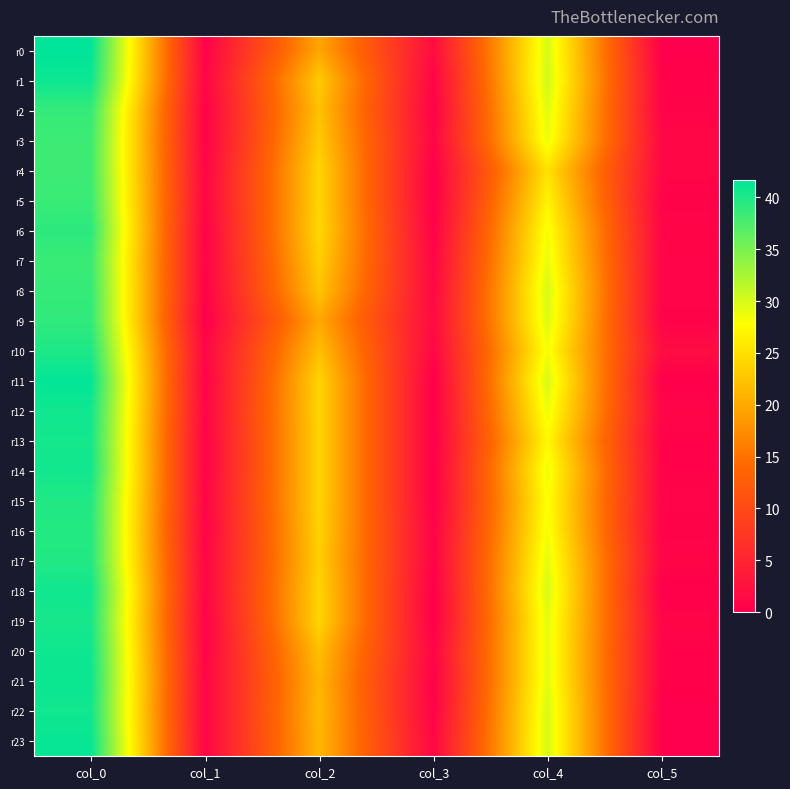

Reading left to right, extract all data points from this chart.

r0: col_0=41.7	col_1=0.5	col_2=19.8	col_3=1.8	col_4=30.0	col_5=0.0
r1: col_0=41.0	col_1=0.8	col_2=23.0	col_3=0.7	col_4=30.3	col_5=0.5
r2: col_0=38.8	col_1=0.4	col_2=22.2	col_3=0.4	col_4=29.5	col_5=0.5
r3: col_0=38.3	col_1=0.5	col_2=23.0	col_3=0.8	col_4=28.8	col_5=1.1
r4: col_0=38.2	col_1=0.8	col_2=24.0	col_3=0.0	col_4=25.2	col_5=1.1
r5: col_0=38.5	col_1=0.9	col_2=24.0	col_3=0.0	col_4=26.8	col_5=0.4
r6: col_0=39.2	col_1=0.4	col_2=24.2	col_3=0.4	col_4=28.2	col_5=0.8
r7: col_0=38.5	col_1=0.5	col_2=23.5	col_3=0.9	col_4=29.0	col_5=0.7
r8: col_0=38.8	col_1=0.4	col_2=22.5	col_3=1.1	col_4=30.0	col_5=0.7
r9: col_0=39.0	col_1=0.0	col_2=20.0	col_3=1.4	col_4=29.7	col_5=0.5
r10: col_0=40.0	col_1=1.0	col_2=22.0	col_3=1.0	col_4=28.2	col_5=1.8
r11: col_0=41.5	col_1=0.5	col_2=24.0	col_3=0.0	col_4=30.0	col_5=0.0
r12: col_0=40.8	col_1=0.8	col_2=24.0	col_3=0.0	col_4=28.8	col_5=0.8
r13: col_0=40.5	col_1=0.5	col_2=24.0	col_3=0.0	col_4=27.2	col_5=0.4
r14: col_0=40.7	col_1=0.5	col_2=24.0	col_3=0.0	col_4=28.7	col_5=0.5
r15: col_0=39.8	col_1=0.8	col_2=24.0	col_3=0.0	col_4=28.0	col_5=0.6
r16: col_0=39.7	col_1=0.5	col_2=23.8	col_3=0.4	col_4=28.3	col_5=0.5
r17: col_0=39.8	col_1=0.8	col_2=23.5	col_3=0.5	col_4=29.2	col_5=0.8
r18: col_0=40.8	col_1=0.8	col_2=24.0	col_3=0.0	col_4=30.0	col_5=0.0
r19: col_0=40.3	col_1=0.5	col_2=24.0	col_3=0.0	col_4=29.2	col_5=0.8
r20: col_0=40.8	col_1=0.7	col_2=22.0	col_3=0.7	col_4=29.2	col_5=0.4
r21: col_0=41.0	col_1=0.8	col_2=21.2	col_3=0.4	col_4=29.3	col_5=0.5
r22: col_0=40.8	col_1=0.8	col_2=21.5	col_3=0.5	col_4=30.0	col_5=0.0
r23: col_0=41.2	col_1=0.8	col_2=21.2	col_3=1.1	col_4=30.0	col_5=0.0